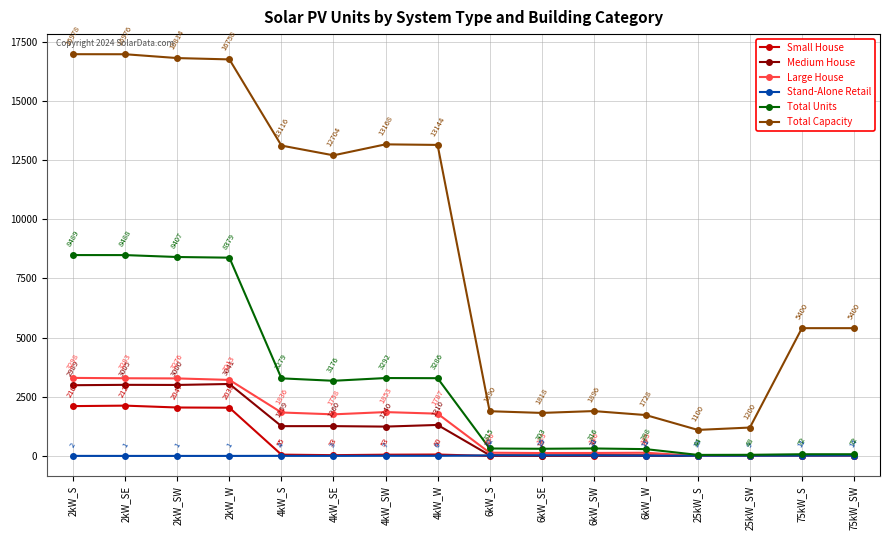

What is the label of the 7th point from the right?

6kW_SE